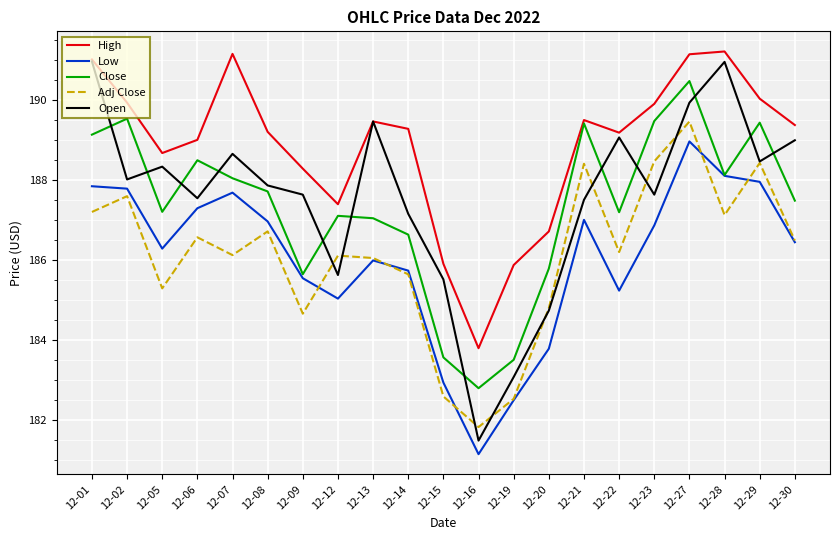

Is the value of Low at 12-05 greater than the value of Open at 12-22?

No